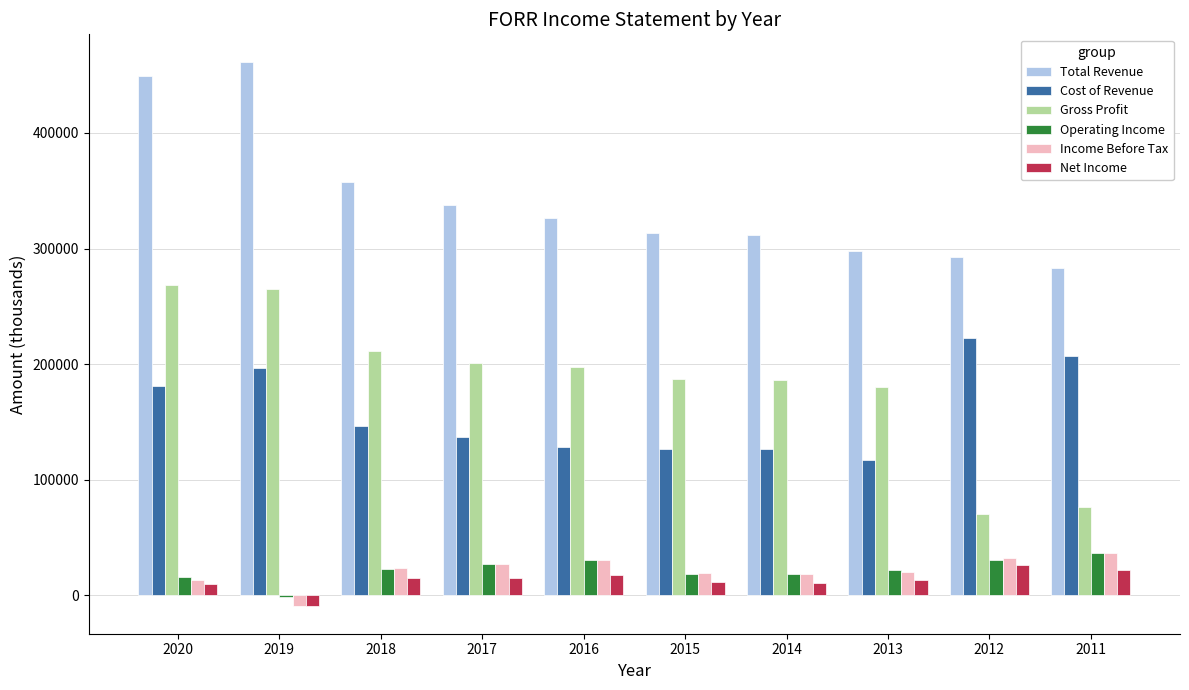

Are the bars horizontal?

No